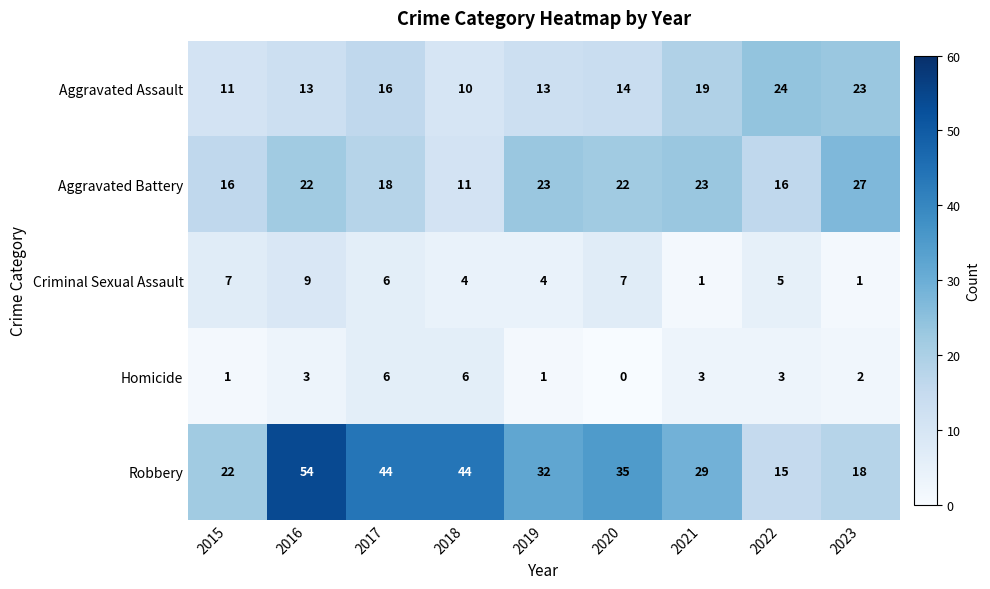

The value of Homicide at 2018 is 4. True or false?

False